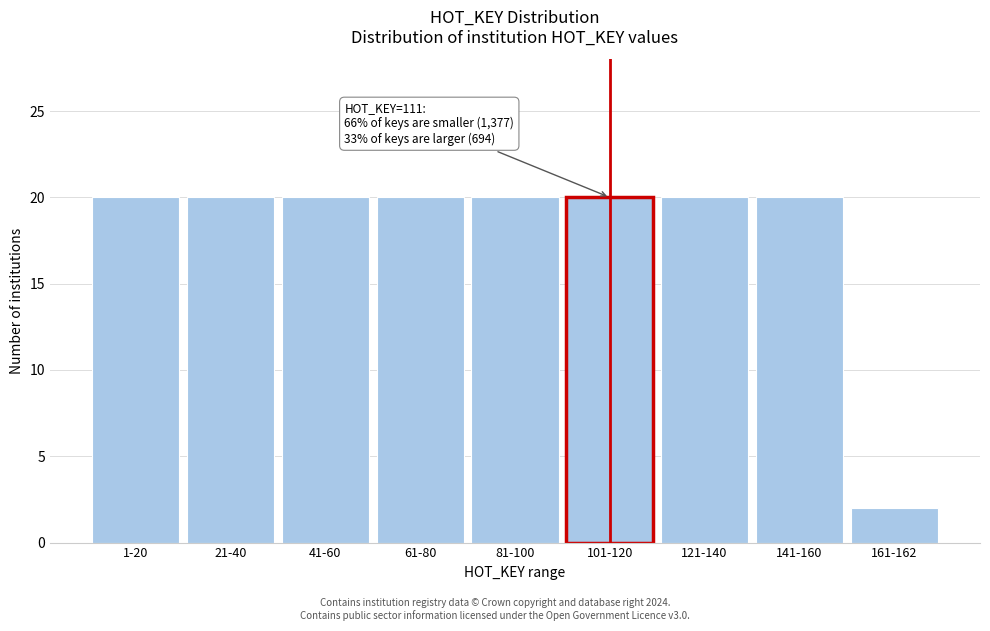

Reading left to right, list all the values displayed in this chart.

20	20	20	20	20	20	20	20	2